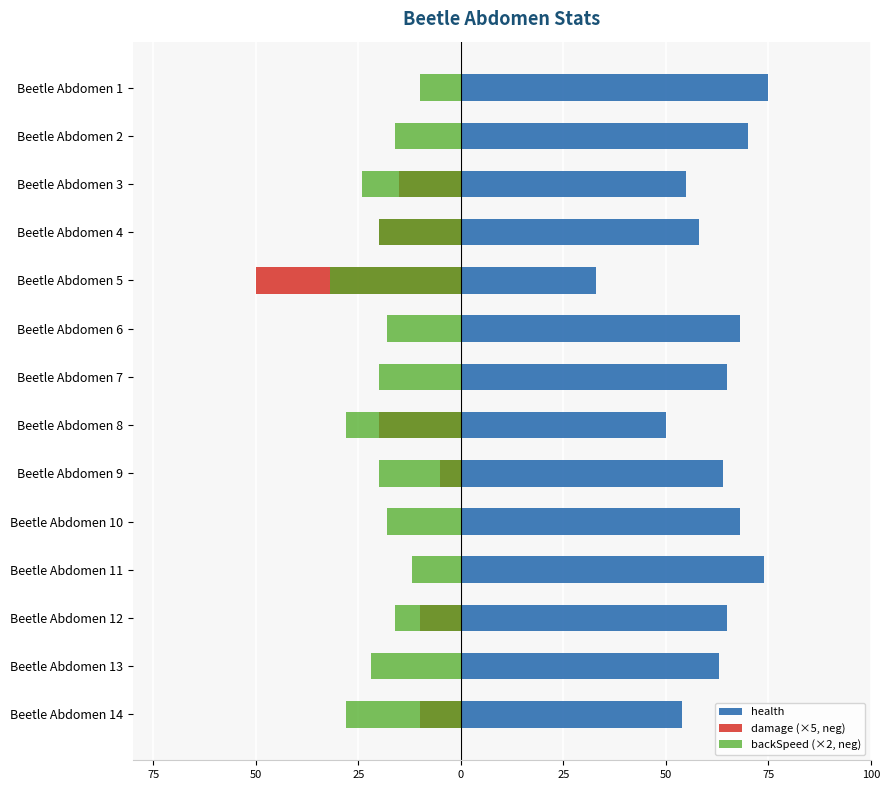

Reading left to right, list all the values displayed in this chart.

health: 75	70	55	58	33	68	65	50	64	68	74	65	63	54
damage (×5, neg): 0	0	-15	-20	-50	0	0	-20	-5	0	0	-10	0	-10
backSpeed (×2, neg): -10	-16	-24	-20	-32	-18	-20	-28	-20	-18	-12	-16	-22	-28